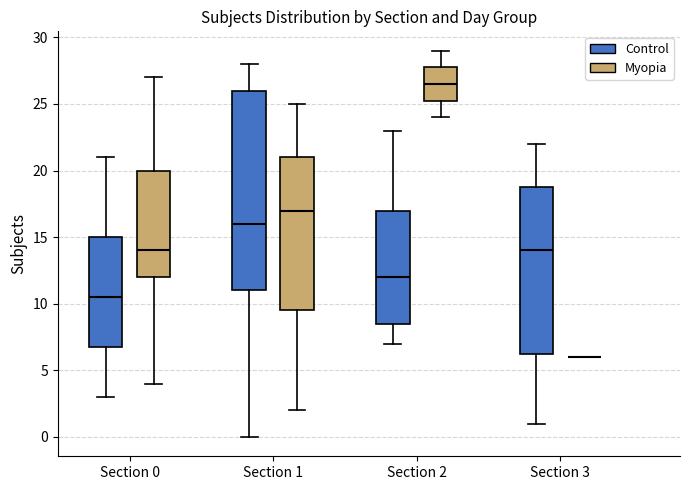

Comparing the boxes themselves (not the whiskers), which one is the tallest?

Section 1 (Control)